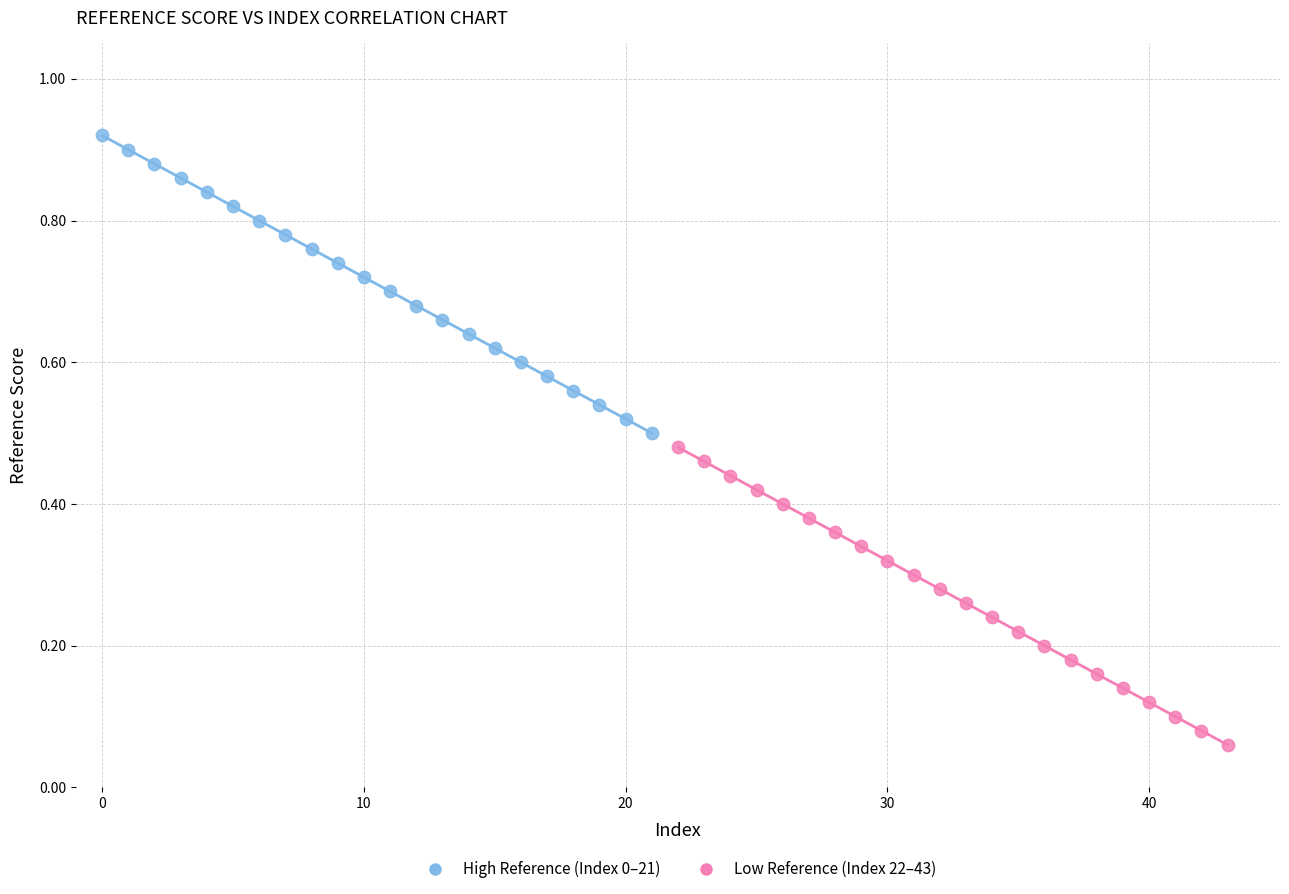

Which series contains the highest Y value?

High Reference (Index 0–21)